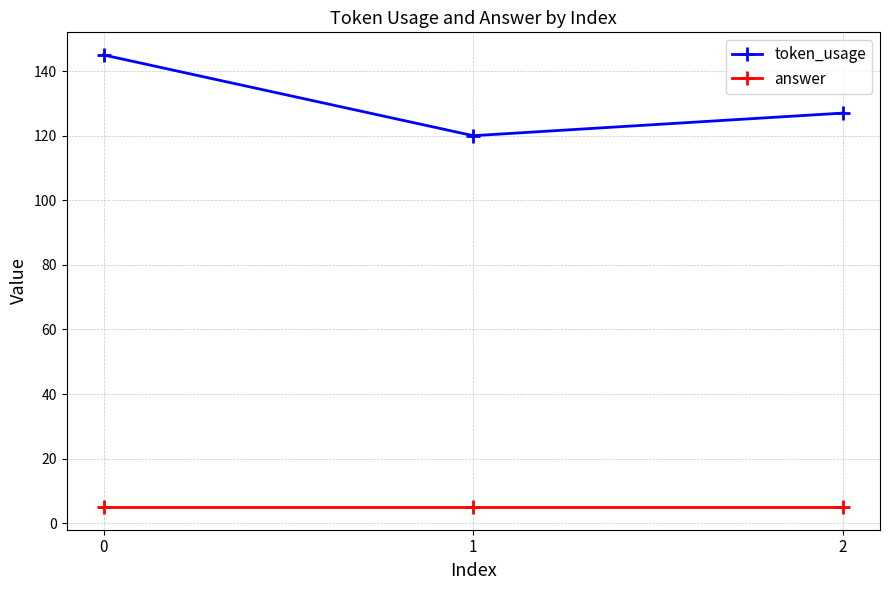

What is the difference between the maximum and minimum values in the token_usage series?

25